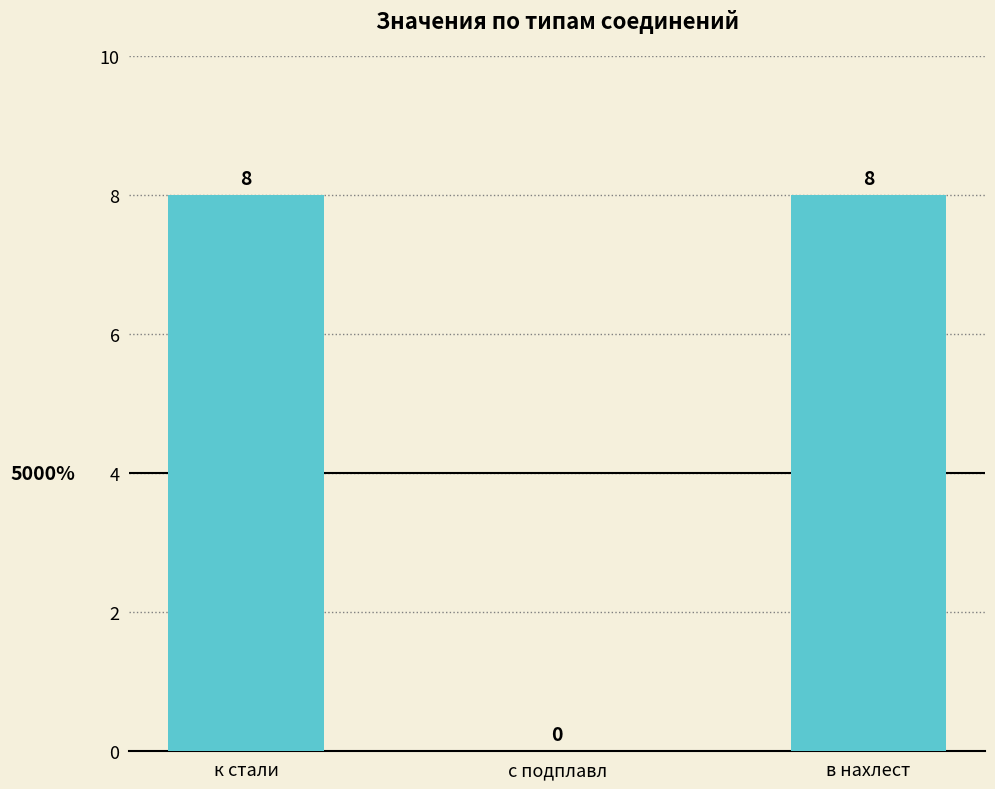

What is the greatest value displayed?

8